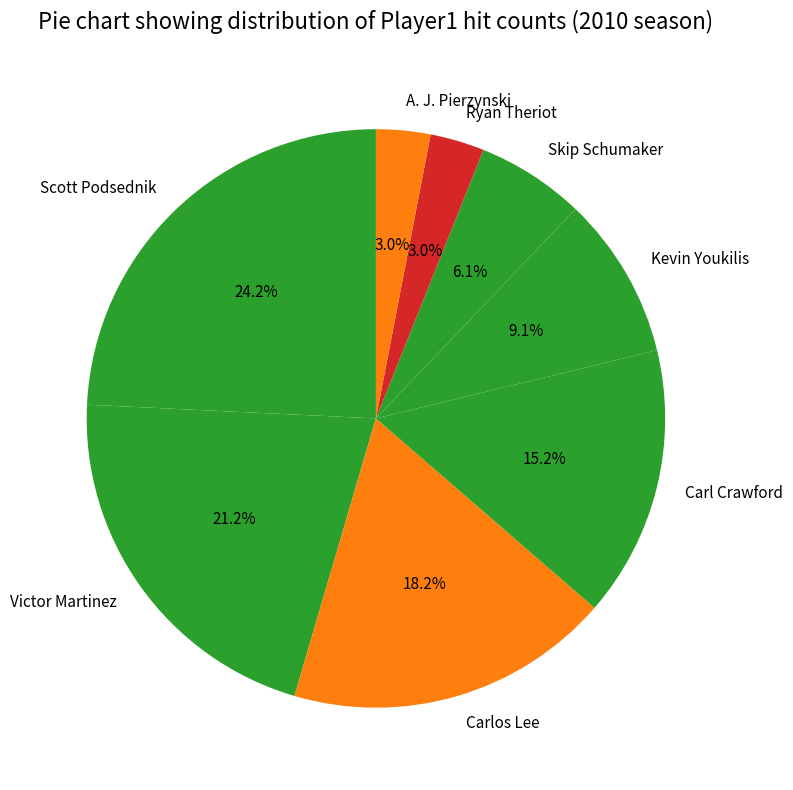

Does any single category account for the majority?

No